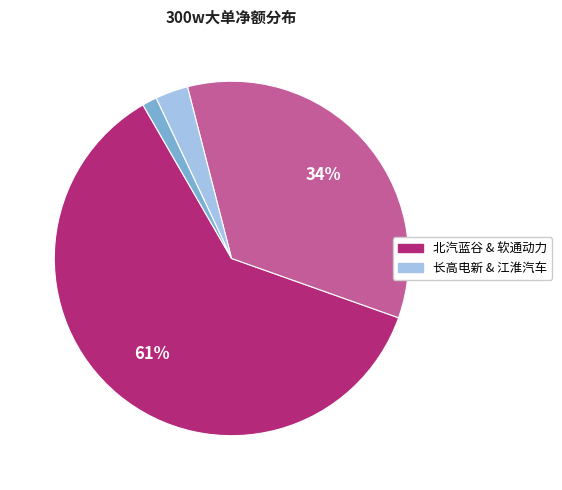

To the nearest percent, what is the average slice percentage?

25%